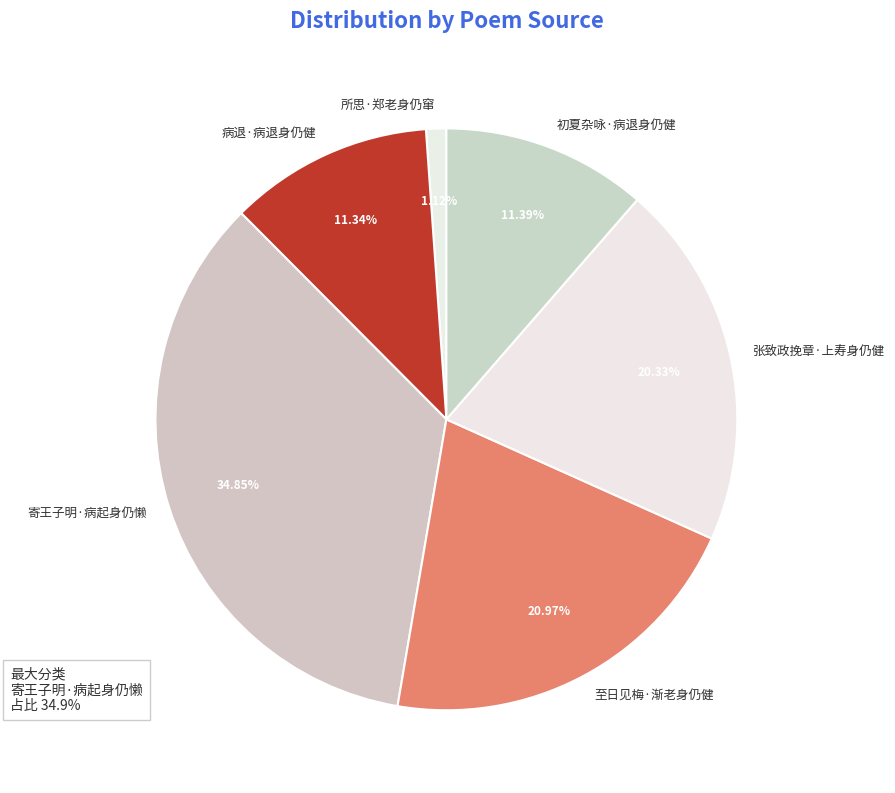

To the nearest percent, what is the combined percentage of 病退·病退身仍健 and 寄王子明·病起身仍懒?

46%